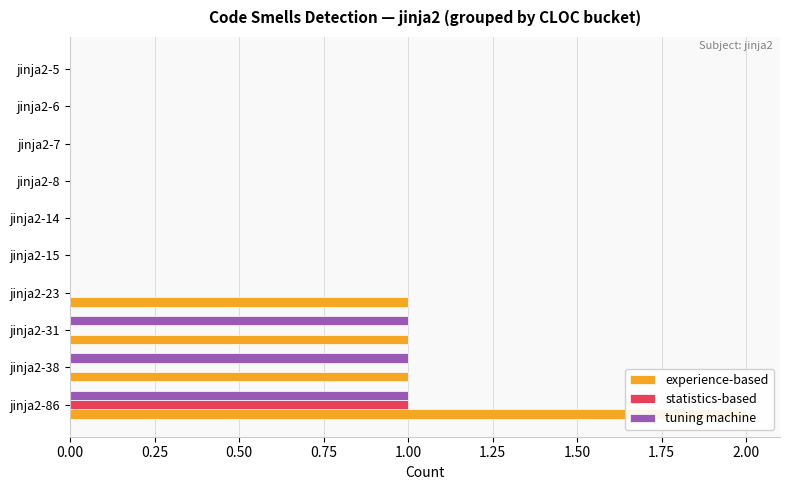

At jinja2-14, list the series in order from largest to smallest.

experience-based, statistics-based, tuning machine